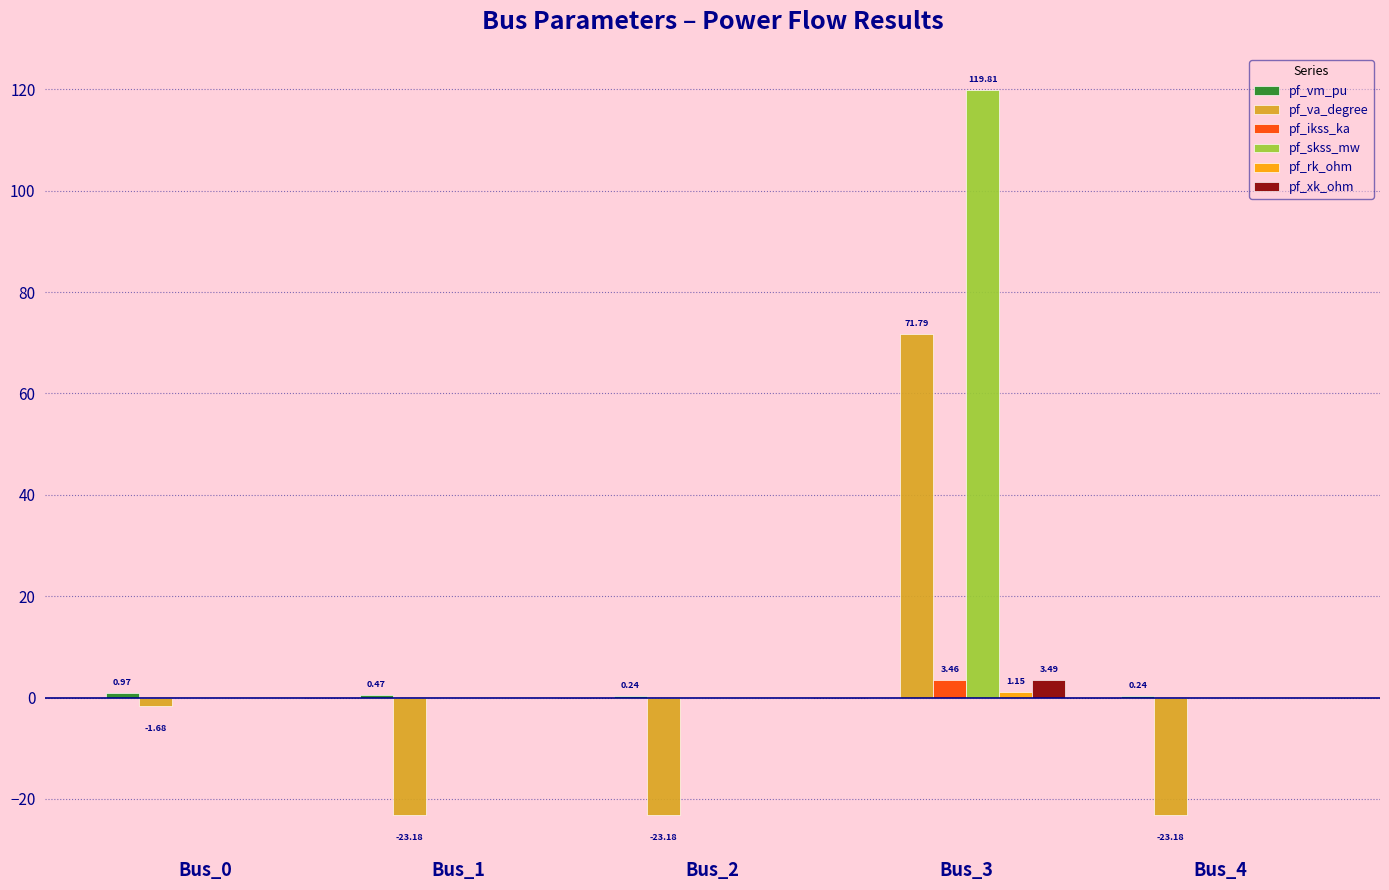

At which category is the sum across all series the highest?

Bus_3